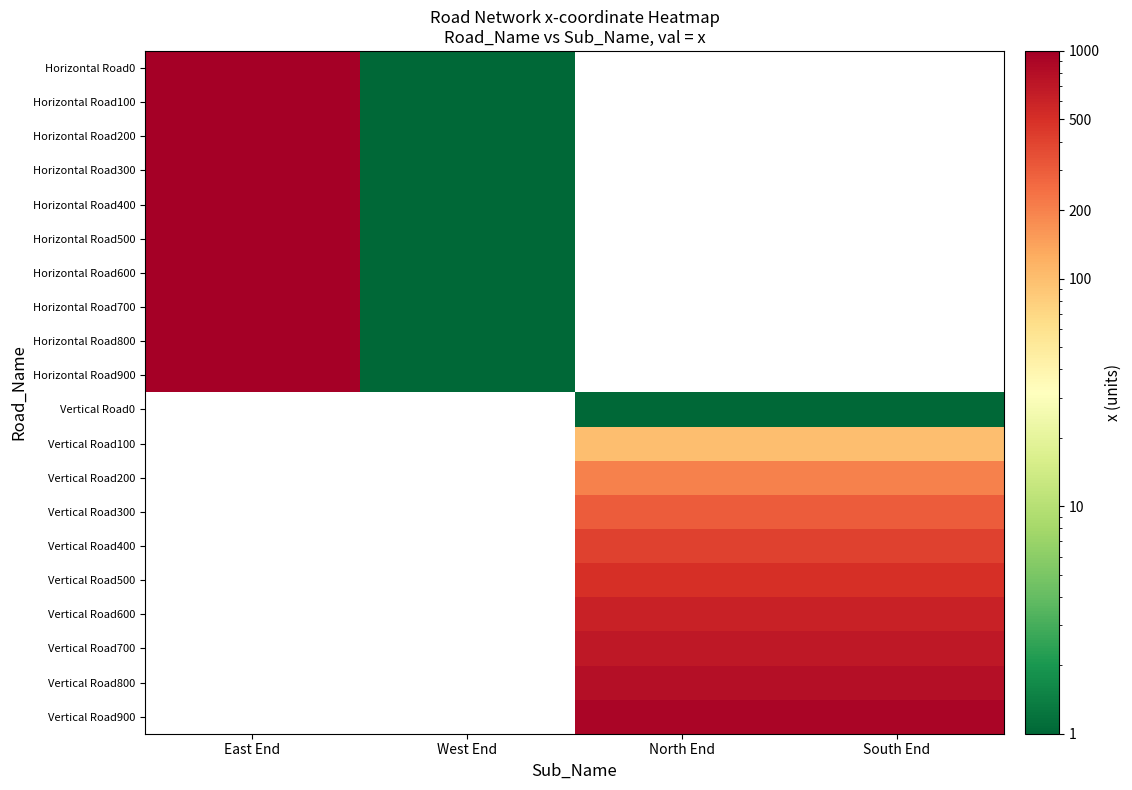

Which label corresponds to the largest value in the chart?

East End